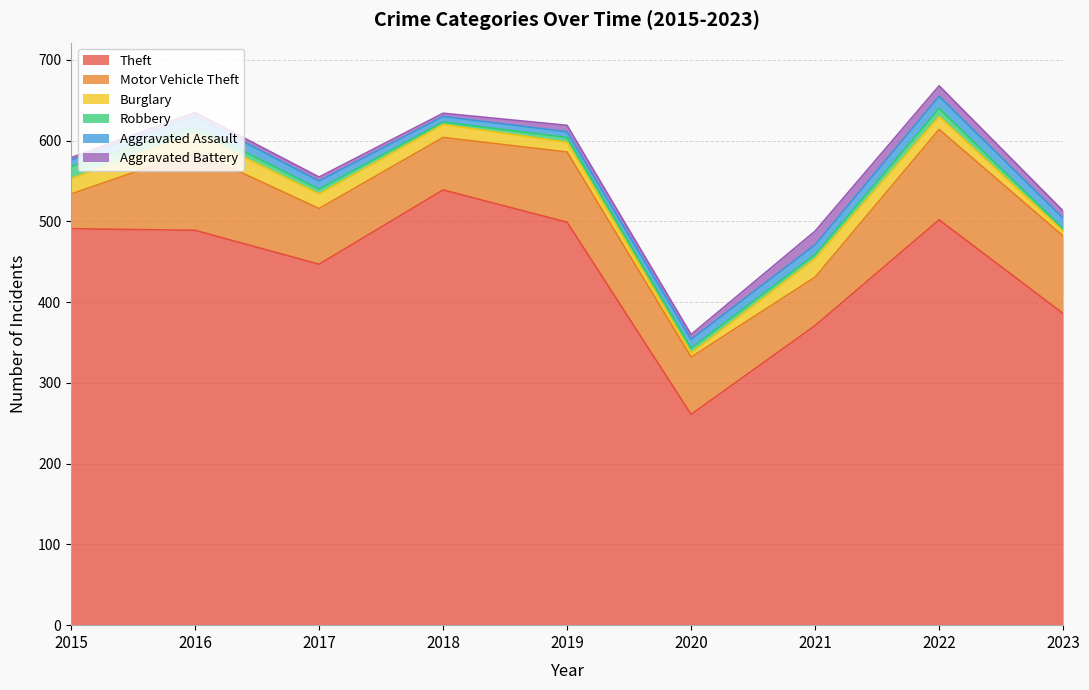

How many interior local peaks does the Theft series have?

2